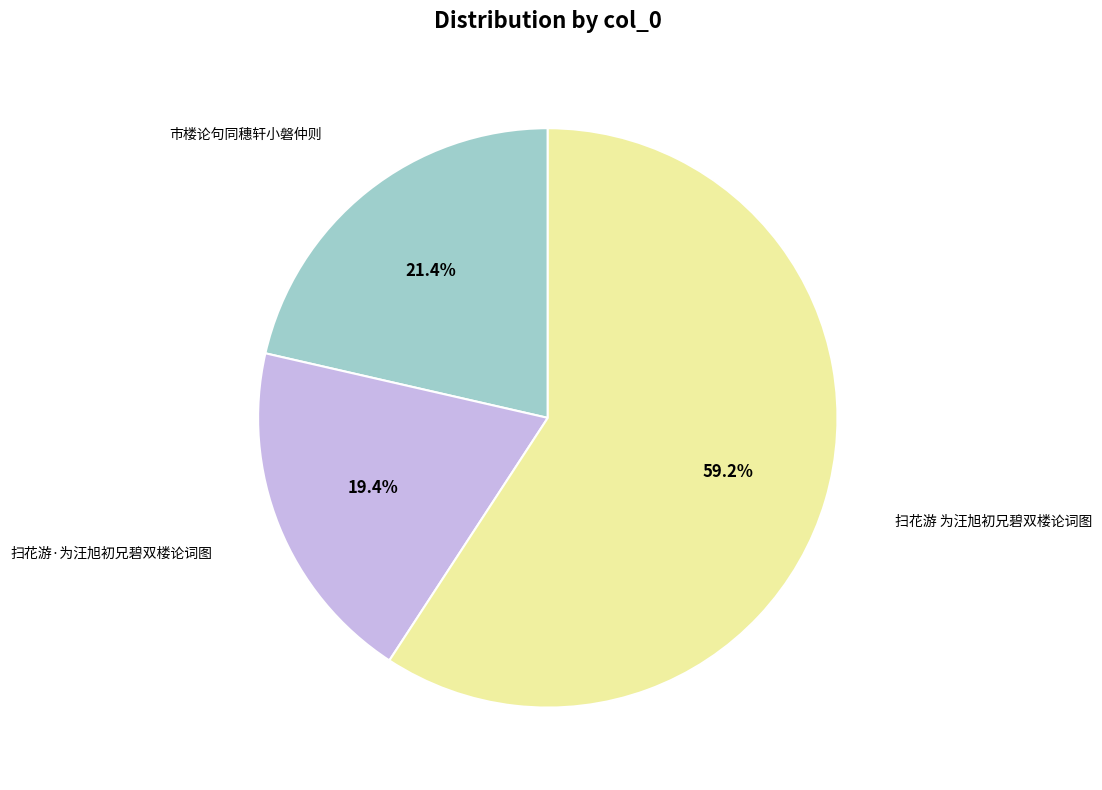

To the nearest percent, what portion does 市楼论句同穗轩小磐仲则 represent?

21%